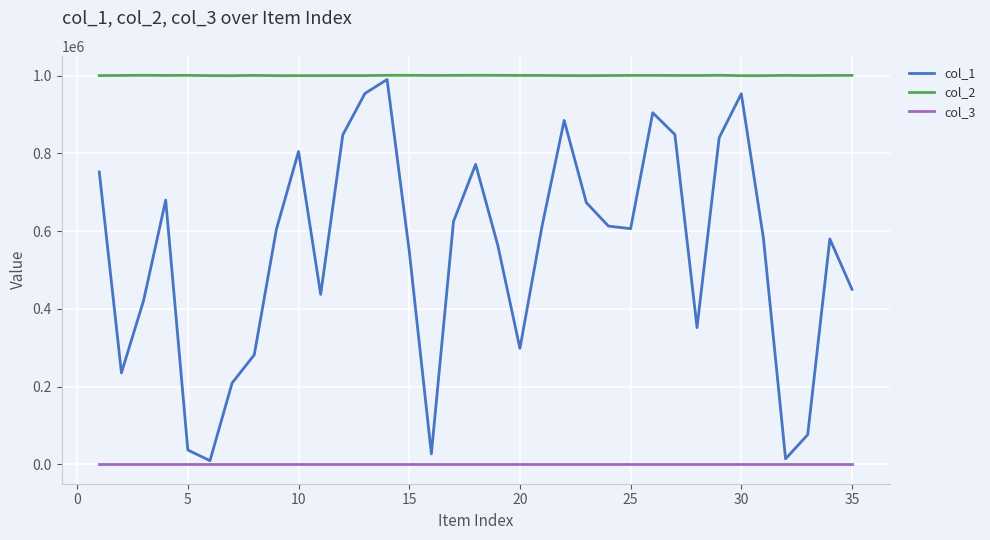

True or false: col_3 and col_2 intersect in this chart.

False